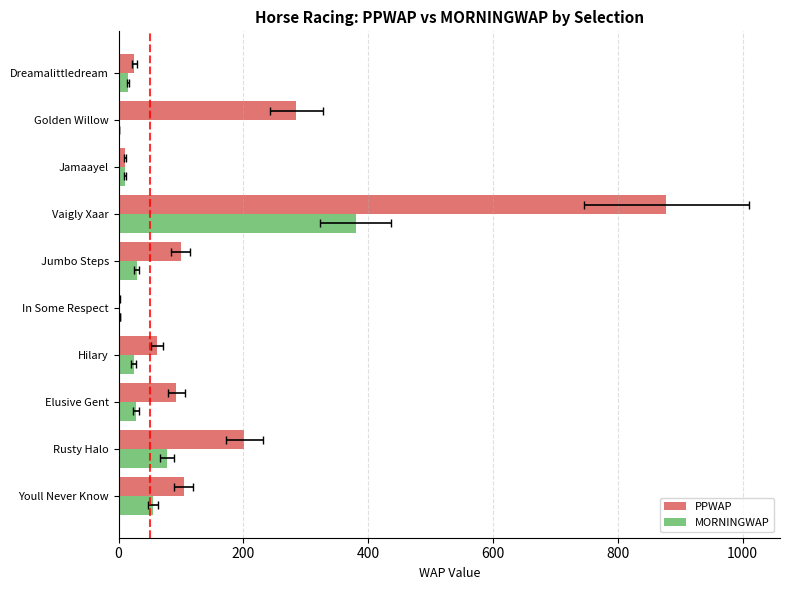

At Dreamalittledream, list the series in order from smallest to largest.

MORNINGWAP, PPWAP